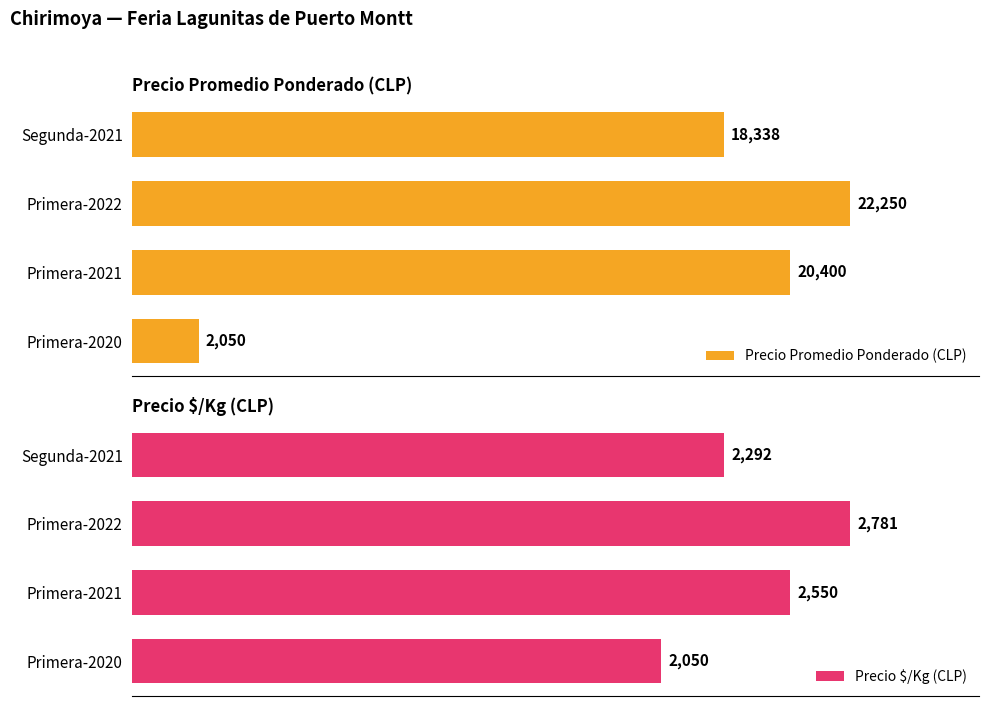

How many values in the Precio Promedio Ponderado (CLP) series are below 20400?

2